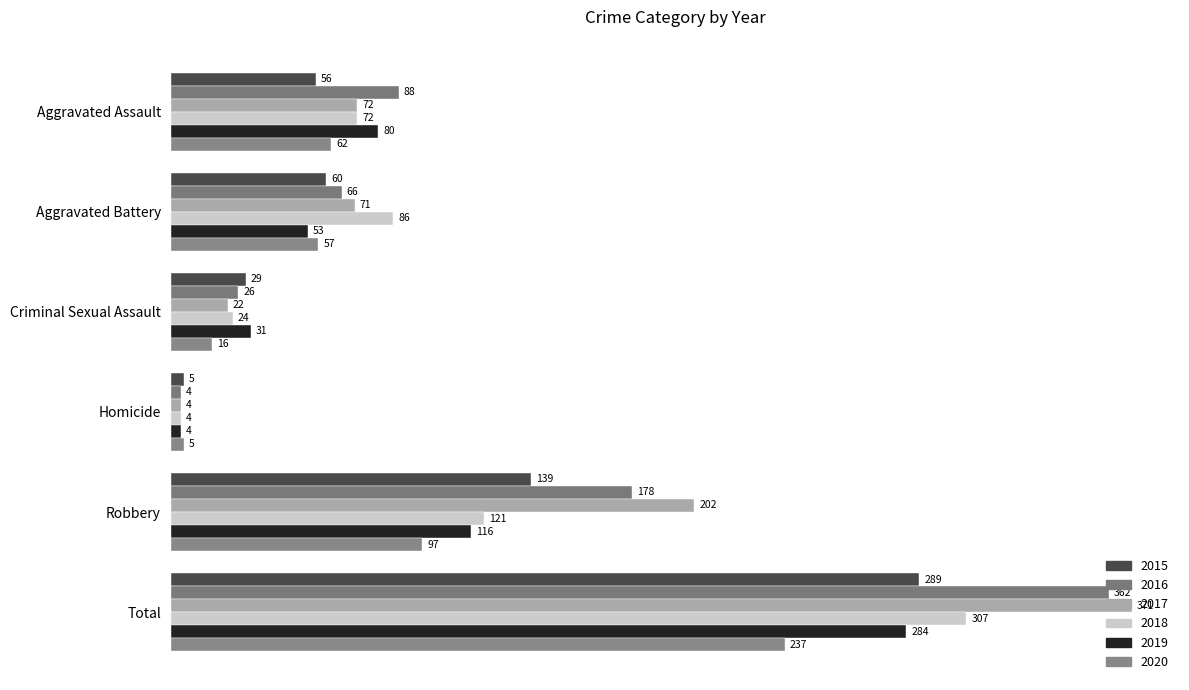

At which label does 2017 reach its minimum?

Homicide